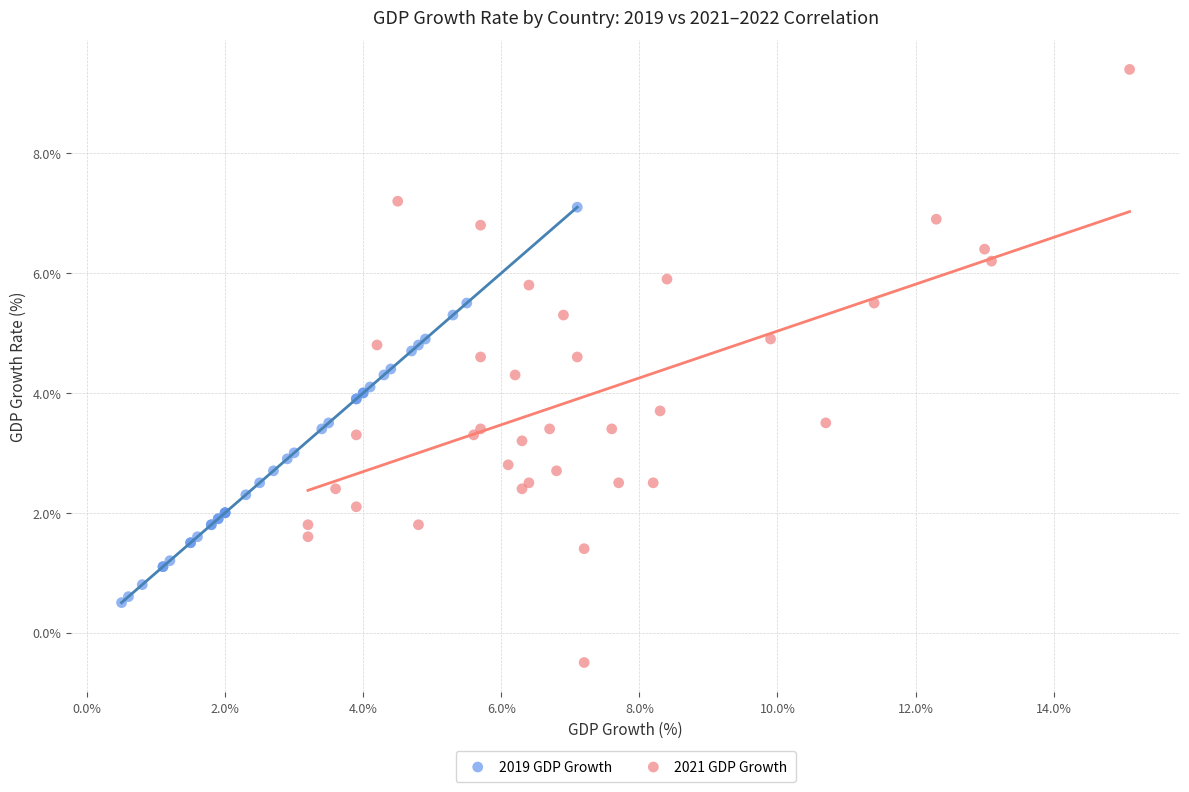

Which series reaches the maximum Y coordinate?

2021 GDP Growth